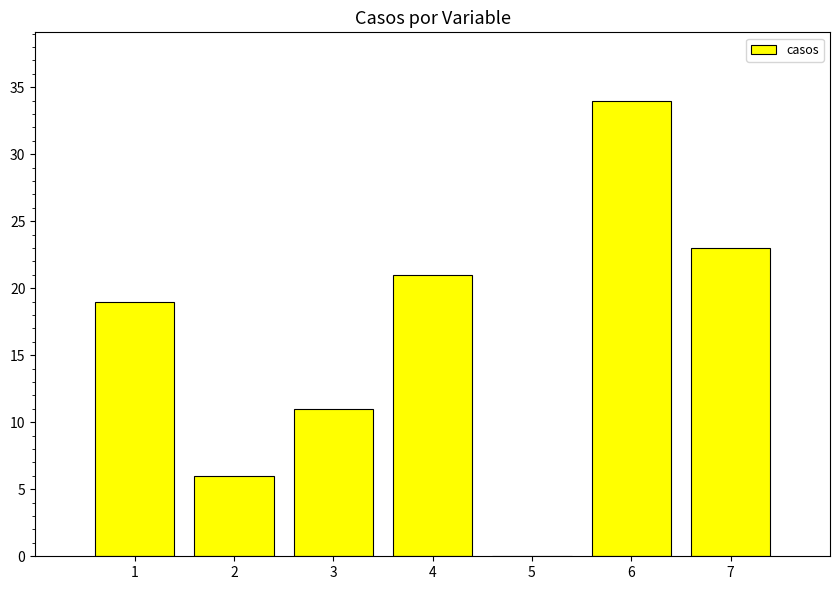

What is the maximum value shown in the chart?

34